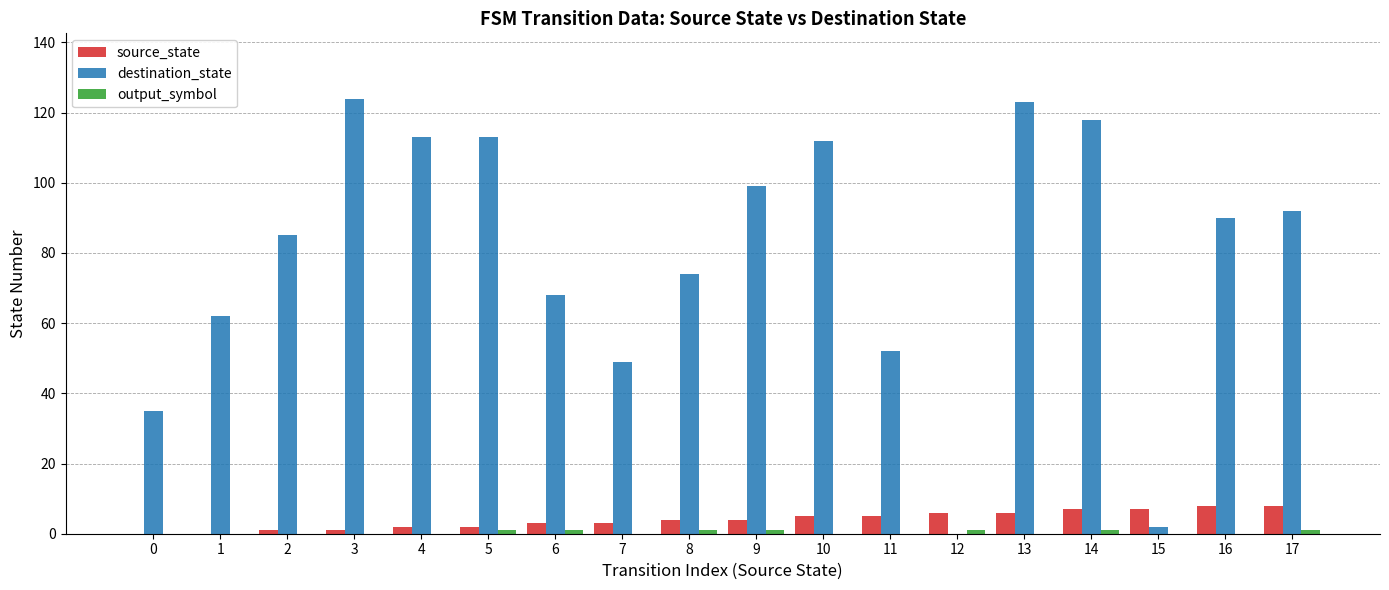

Between 2 and 10, which series saw the biggest shift?

destination_state